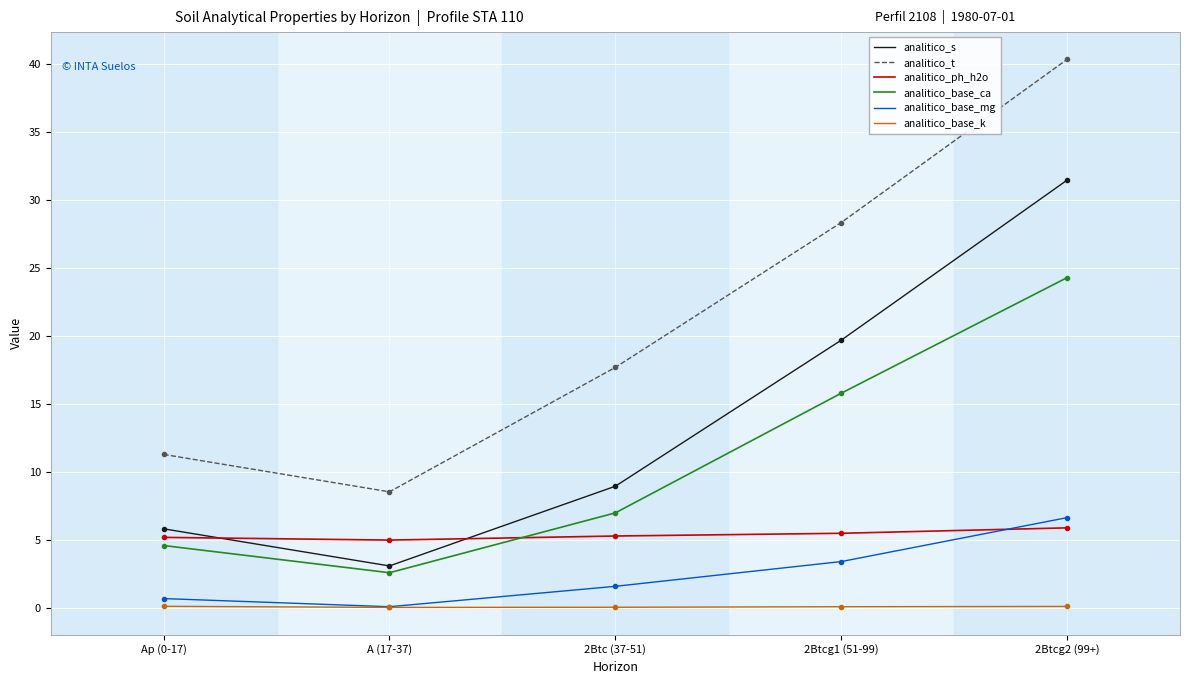

True or false: analitico_t and analitico_base_mg cross at least once.

False